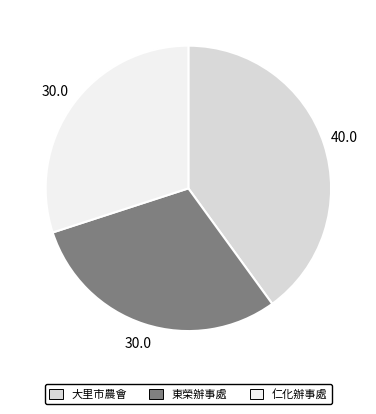

Is it true that 大里市農會 is 40% of the pie?

True